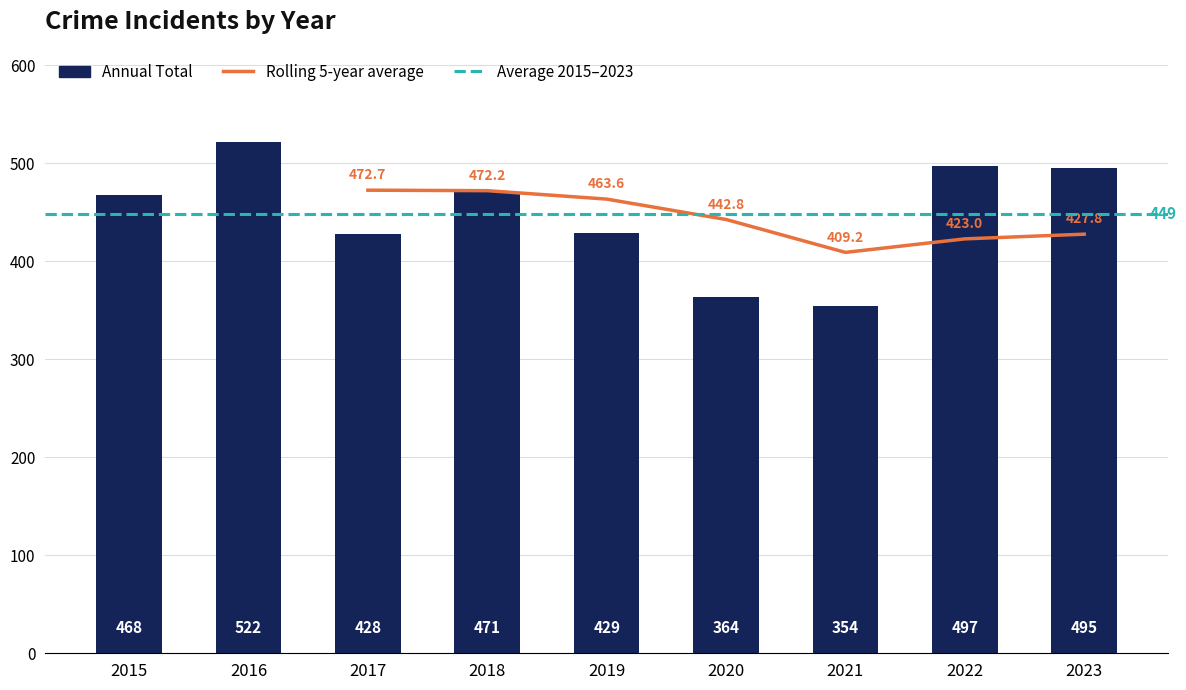

The value at 2023 is 495. True or false?

True